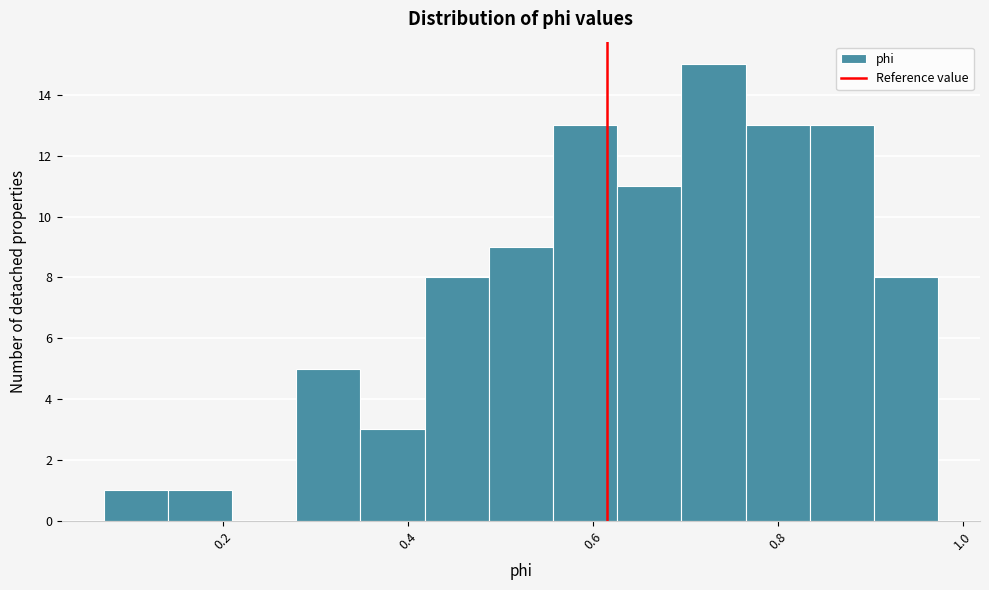

Read against the x-axis, roughly where is the centre of the tallest bar?

0.74